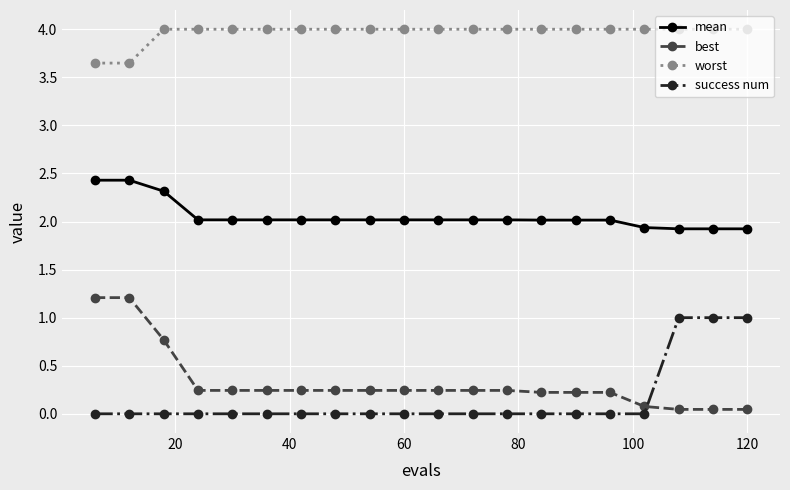

Does the chart have visible grid lines?

Yes